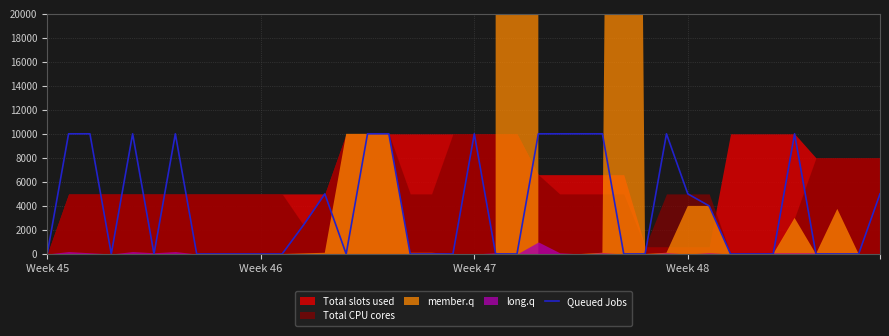

True or false: the data shows 0 at 7.

True